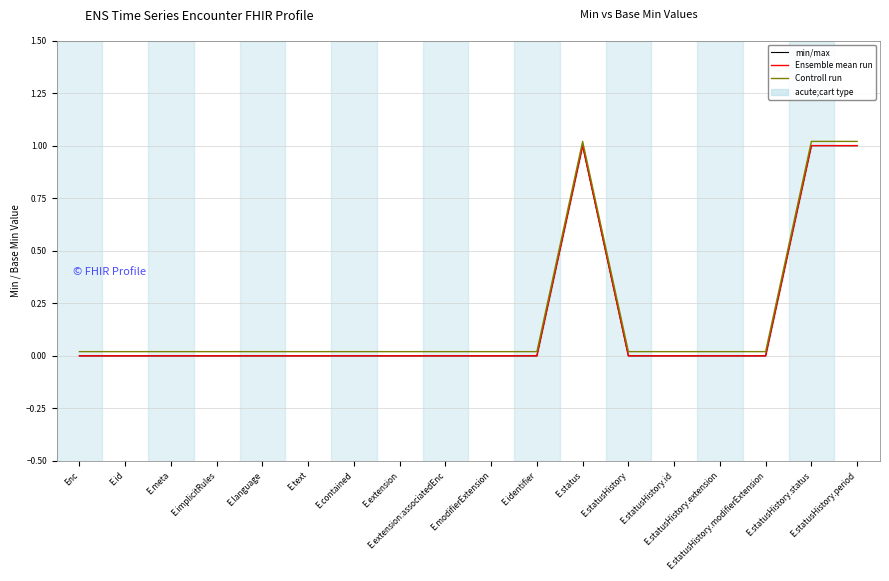

How many categories are shown in the chart?

18